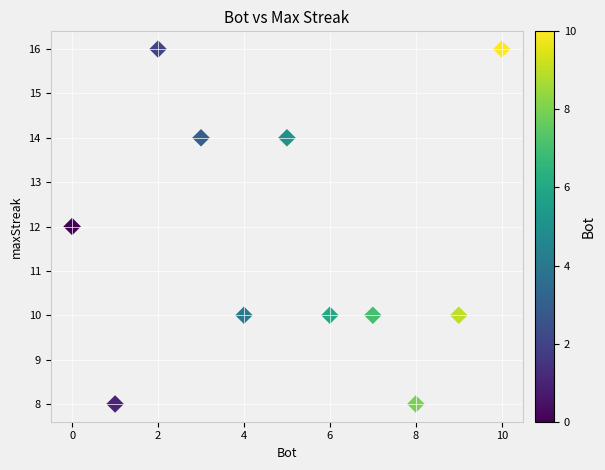

What is the average Y value?

12